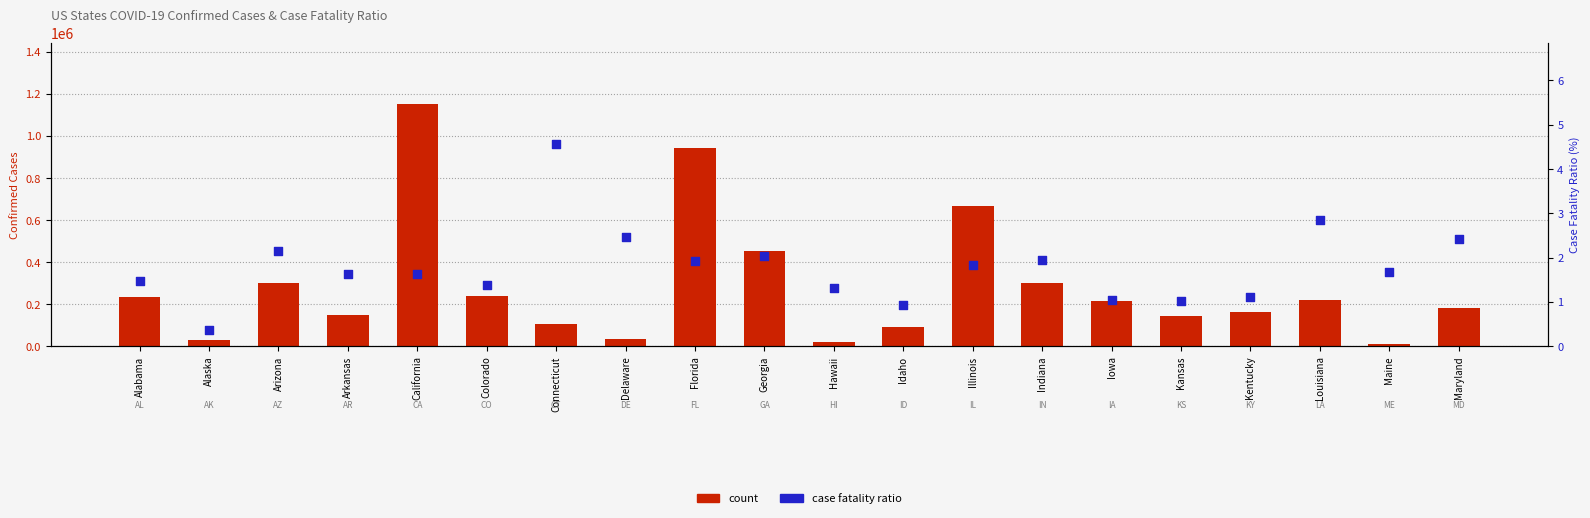

Is the value of count at Delaware greater than the value of case fatality ratio at Connecticut?

Yes